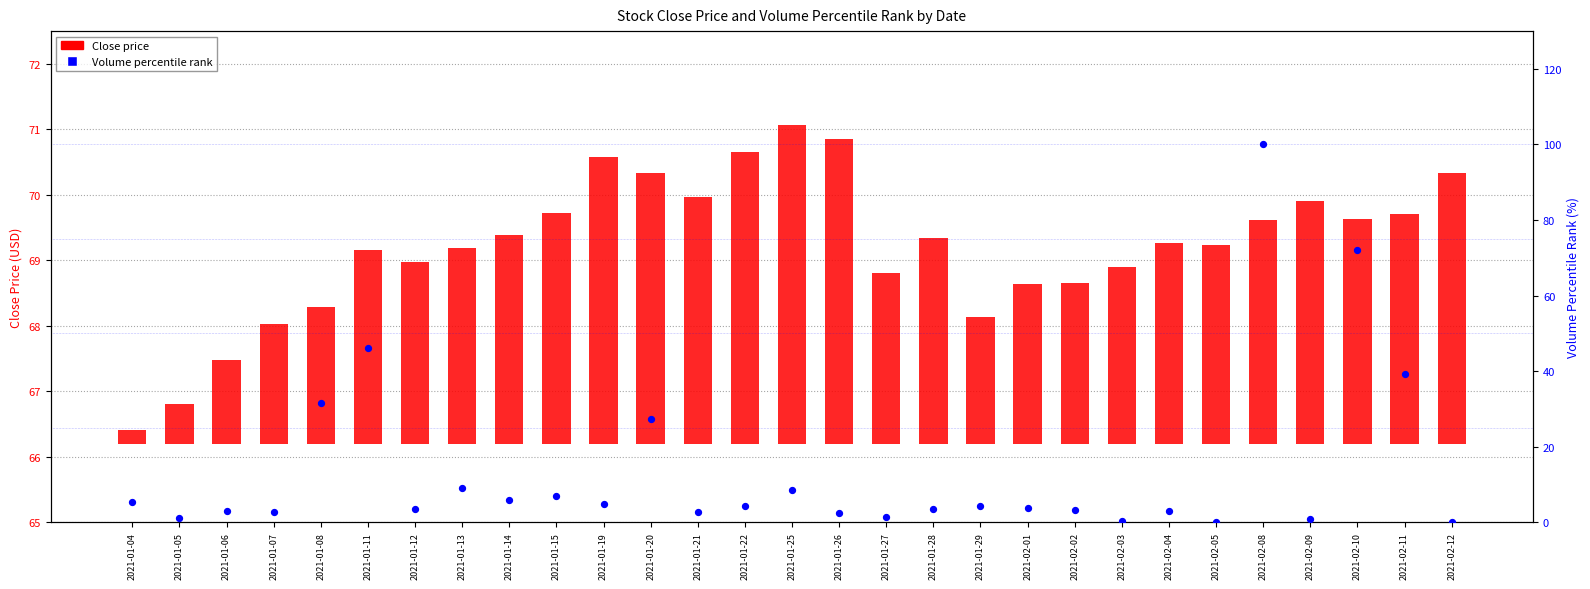

At which category is the sum across all series the highest?

2021-02-08